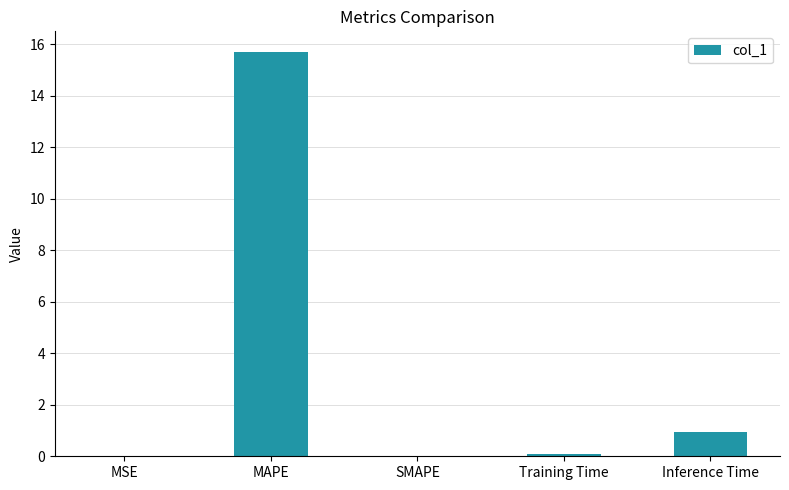

At which label is the value closest to 7?

Inference Time